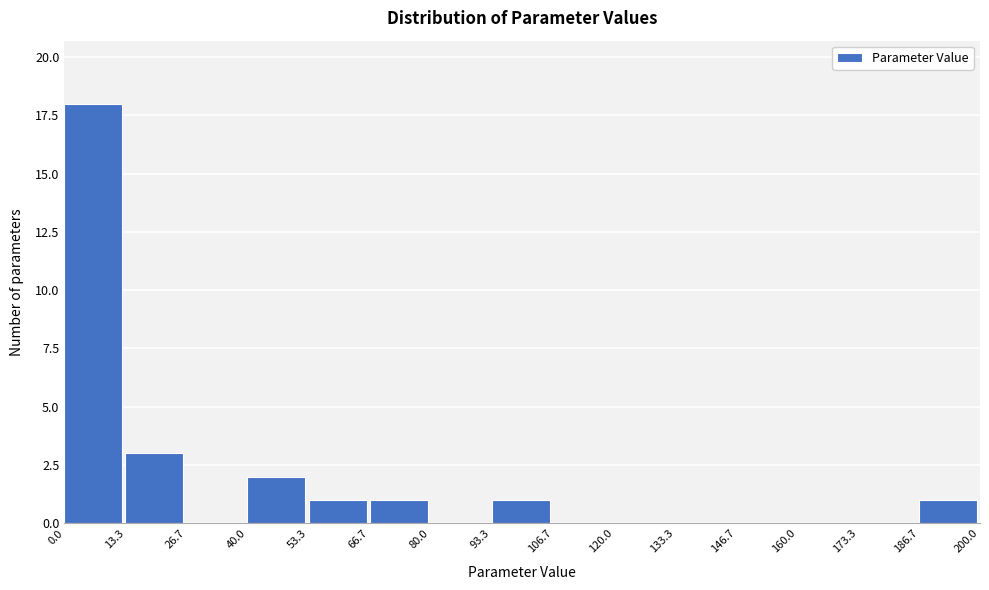

Reading left to right, transcribe this chart: for each bar, give the range it covers on the x-axis and its height. The values are not printed on the chart, so give them approximately, as read against the axis.

0.0 to 13.3: 18
13.3 to 26.7: 3
26.7 to 40.0: 0
40.0 to 53.3: 2
53.3 to 66.7: 1
66.7 to 80.0: 1
80.0 to 93.3: 0
93.3 to 106.7: 1
106.7 to 120.0: 0
120.0 to 133.3: 0
133.3 to 146.7: 0
146.7 to 160.0: 0
160.0 to 173.3: 0
173.3 to 186.7: 0
186.7 to 200.0: 1